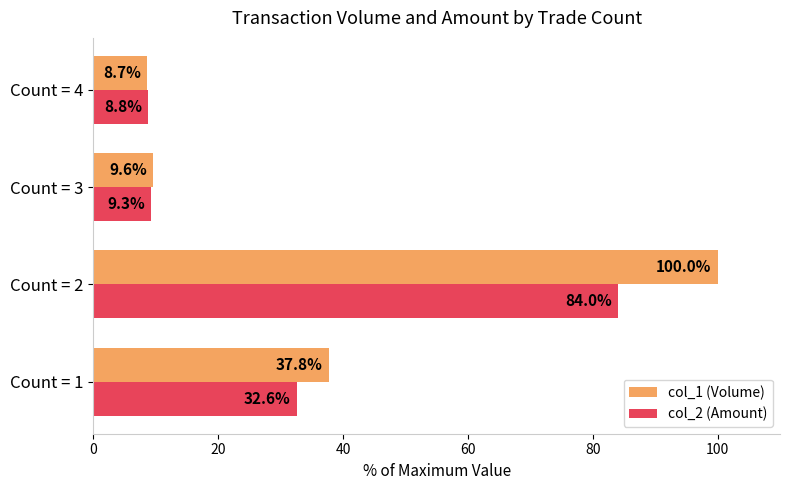

The value of col_1 (Volume) at Count = 1 is 62.4. True or false?

False